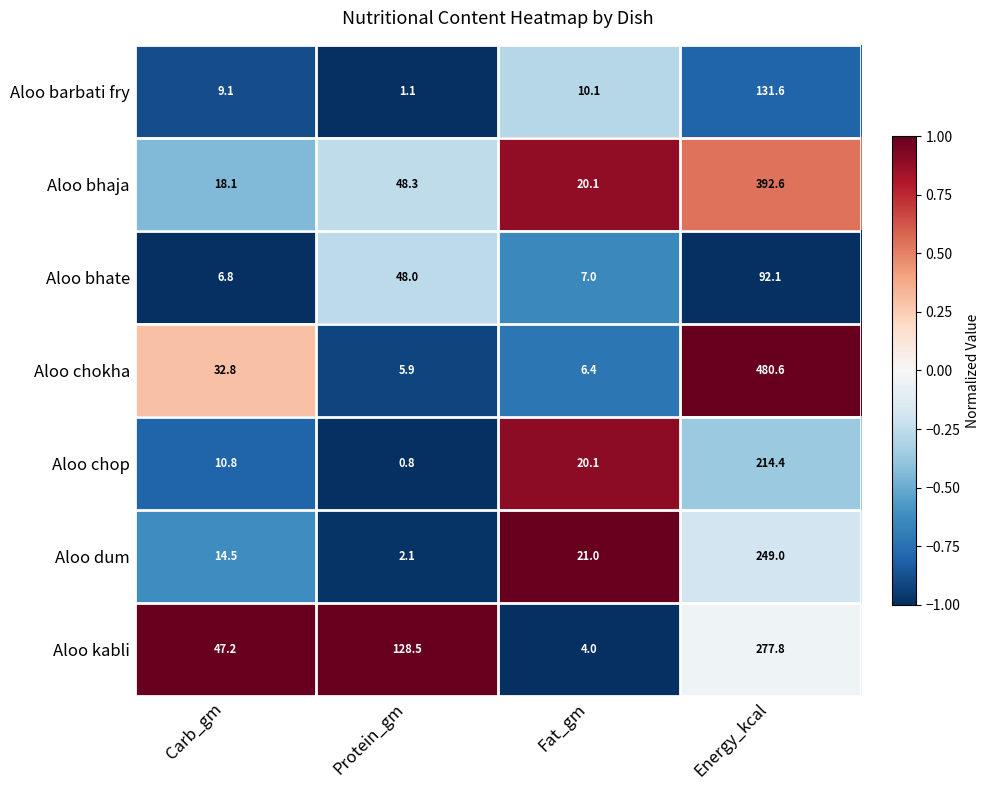

What is the total value across all series at Fat_gm?

88.7